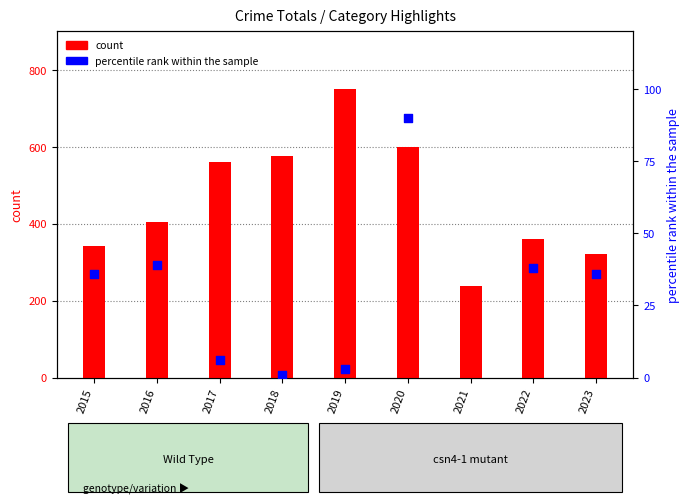

What is the total value across all series at 2021?

383